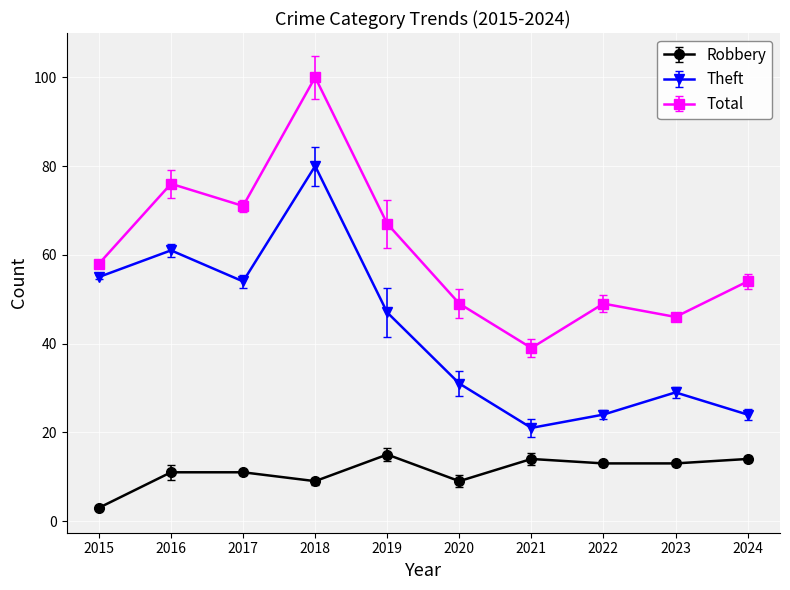

True or false: Theft and Total intersect in this chart.

False